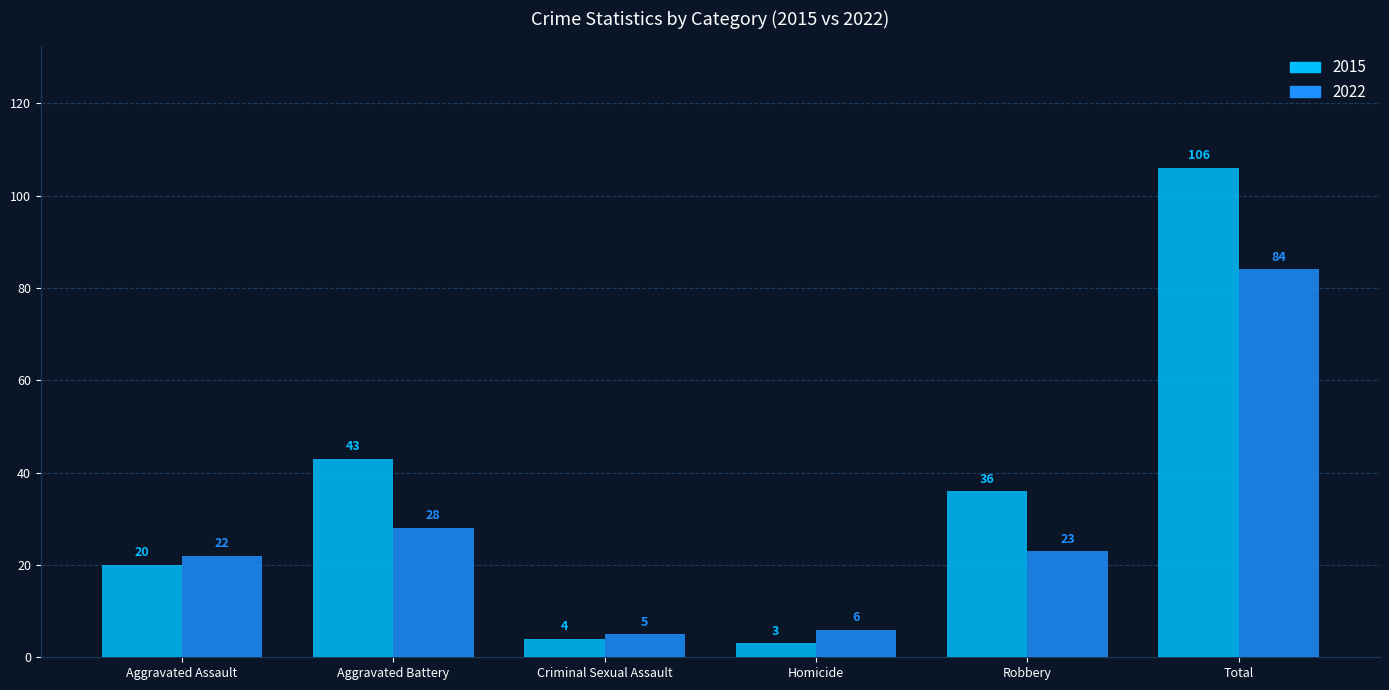

At which label is 2022 closest to 44?

Aggravated Battery